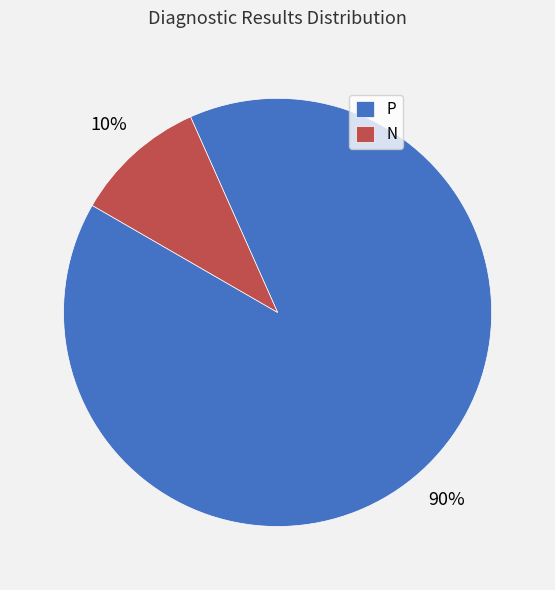

Rank the categories by value from highest to lowest.

P, N